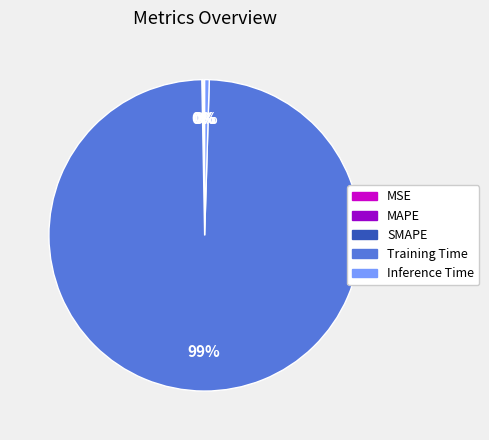

Is it true that Training Time is 99% of the pie?

True